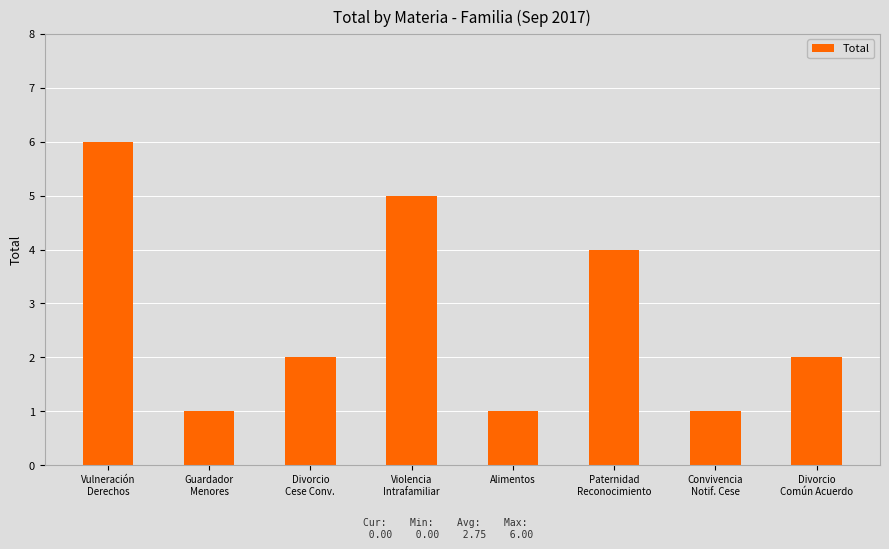

Approximately how many times larger is the value at Divorcio
Común Acuerdo compared to Convivencia
Notif. Cese?

2.0